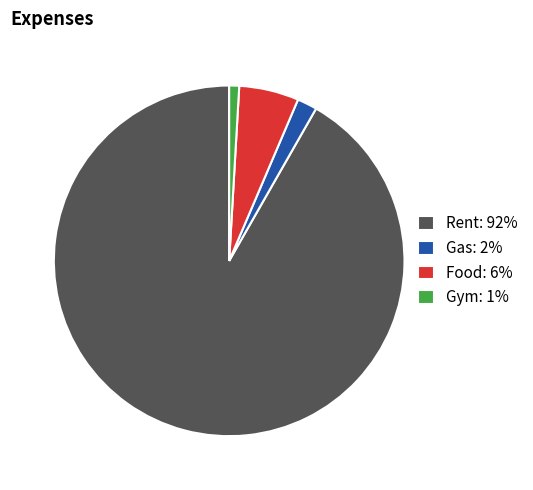

Is it true that Gym is 1% of the pie?

True